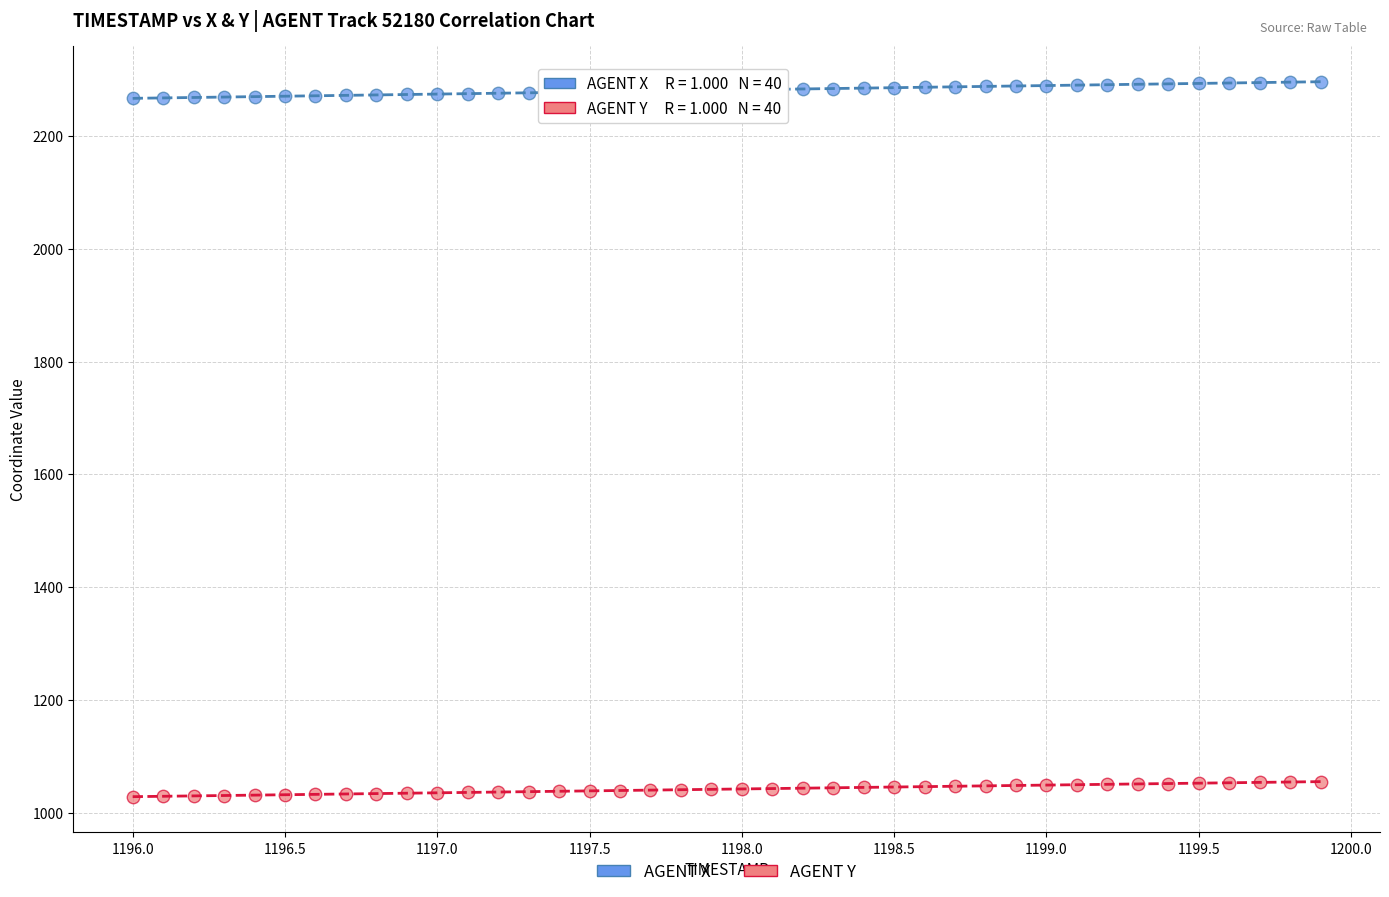

What are all the series names shown in the legend?

AGENT X, AGENT Y